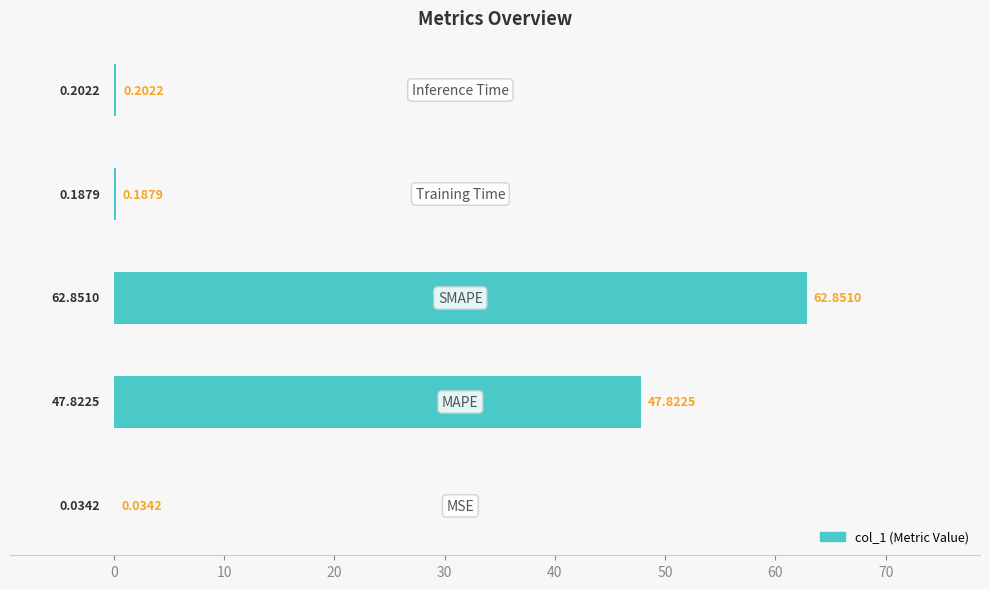

What is the sum of all values?

111.1